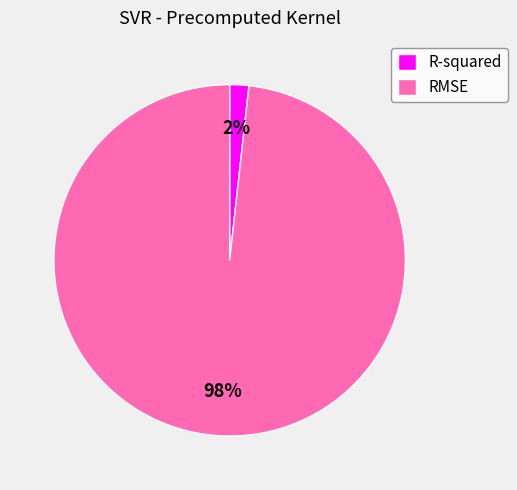

To the nearest percent, what is the difference between the largest and smallest slice percentages?

96%